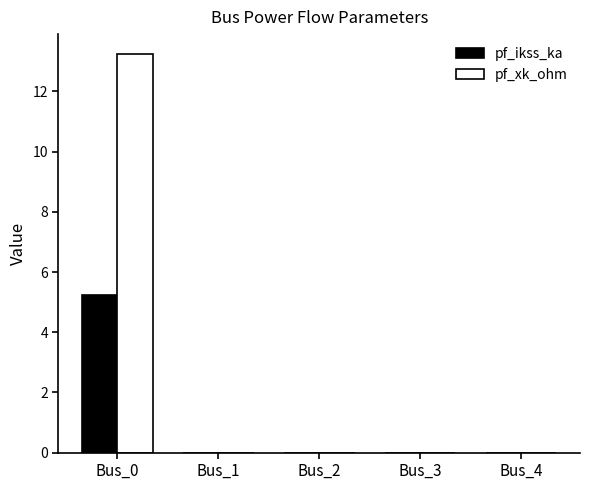

Reading left to right, extract all data points from this chart.

pf_ikss_ka: Bus_0=5.2	Bus_1=0.0	Bus_2=0.0	Bus_3=0.0	Bus_4=0.0
pf_xk_ohm: Bus_0=13.2	Bus_1=0.0	Bus_2=0.0	Bus_3=0.0	Bus_4=0.0